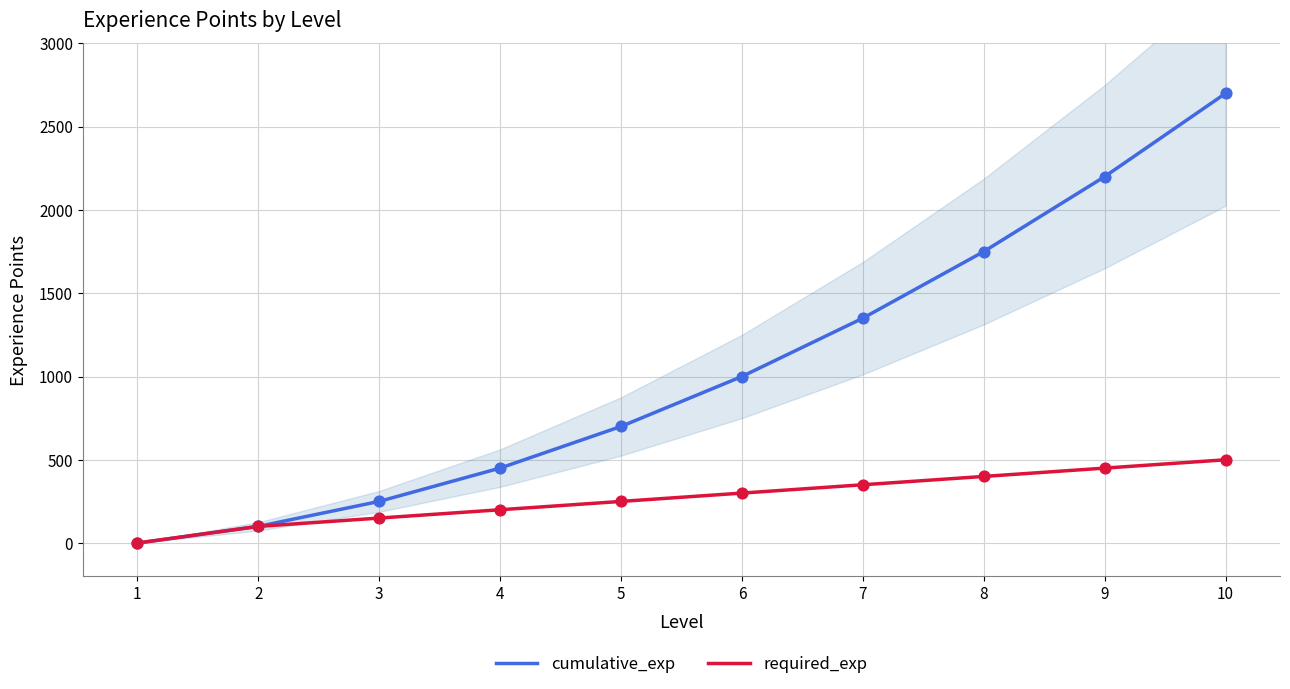

Which series contains the highest Y value?

cumulative_exp